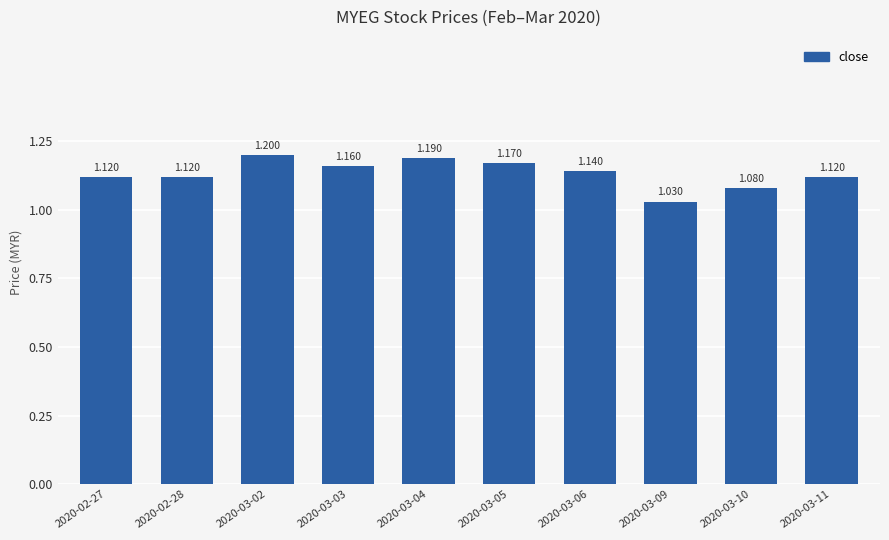

What is the sum of all values?

11.3